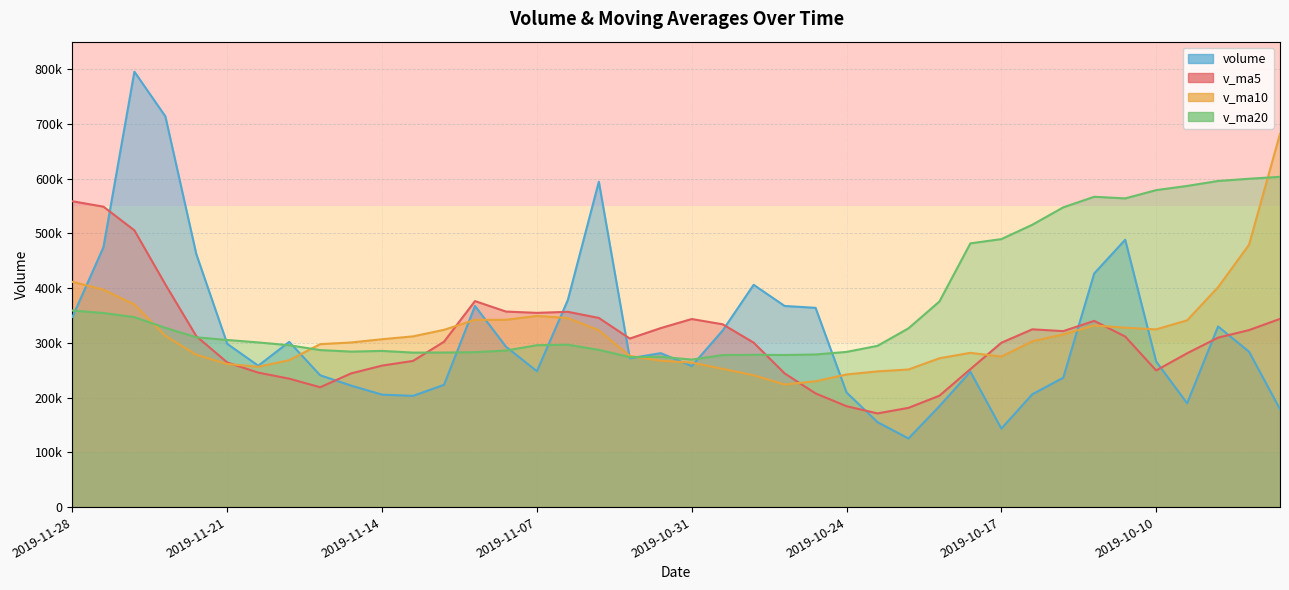

What is the average value of the v_ma5 series?

308003.9